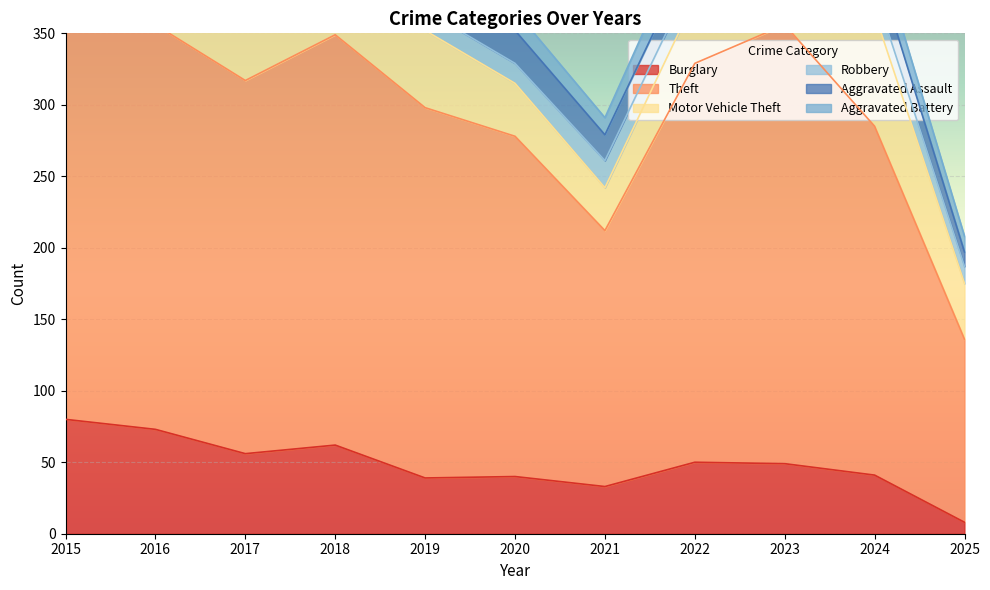

Reading left to right, extract all data points from this chart.

Burglary: 80	73	56	62	39	40	33	50	49	41	8
Theft: 290	283	261	287	259	238	179	279	307	244	128
Motor Vehicle Theft: 40	45	47	50	54	37	30	45	86	79	39
Robbery: 24	24	18	17	14	14	19	18	39	16	12
Aggravated Assault: 11	12	14	20	12	23	18	19	26	21	10
Aggravated Battery: 8	6	13	11	12	14	12	20	23	16	11